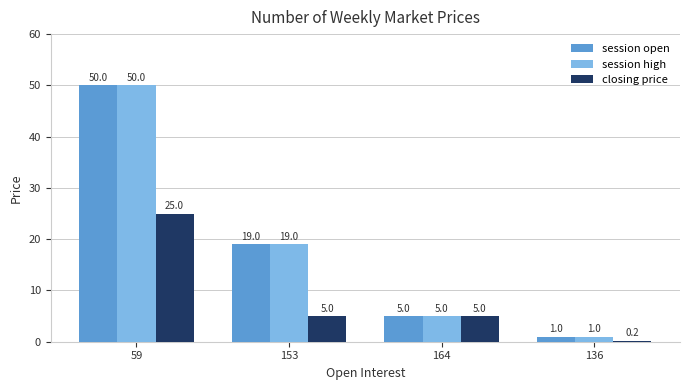

What position from the left is 164?

3